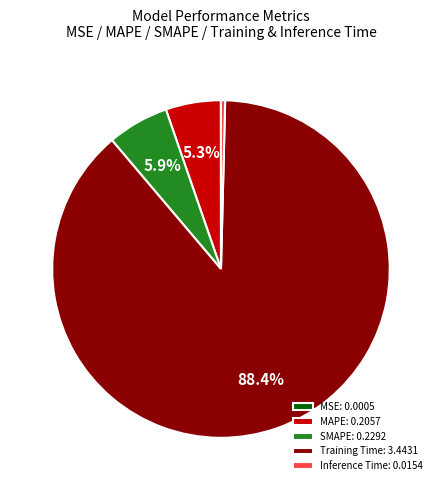

Does Training Time: 3.4431 account for over 50% of the chart?

Yes